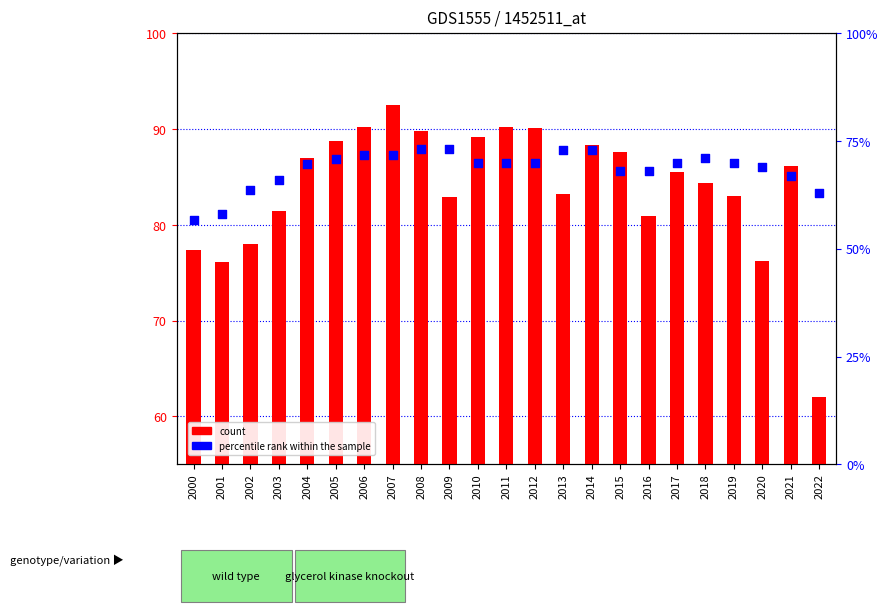

Which series contains the highest Y value?

count